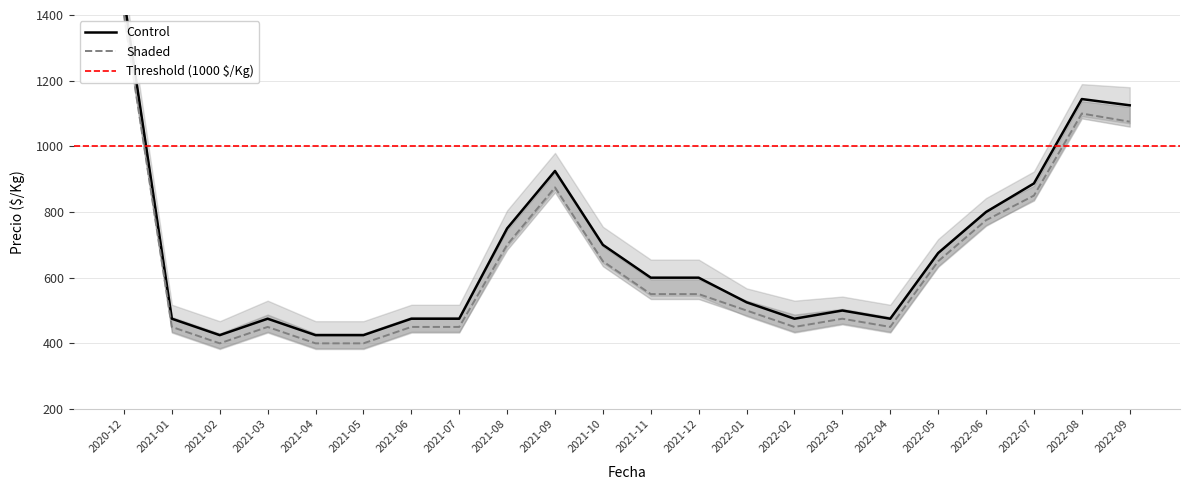

What is the greatest value displayed?

1450